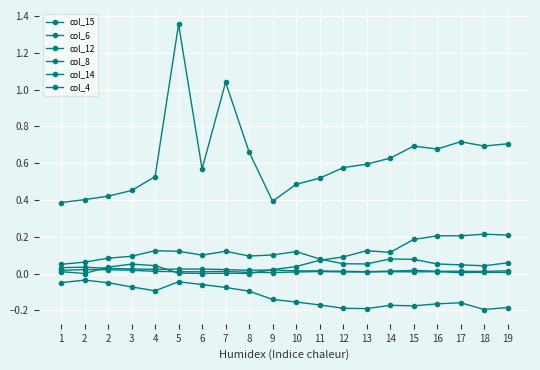

Count the number of data series in this chart.

6